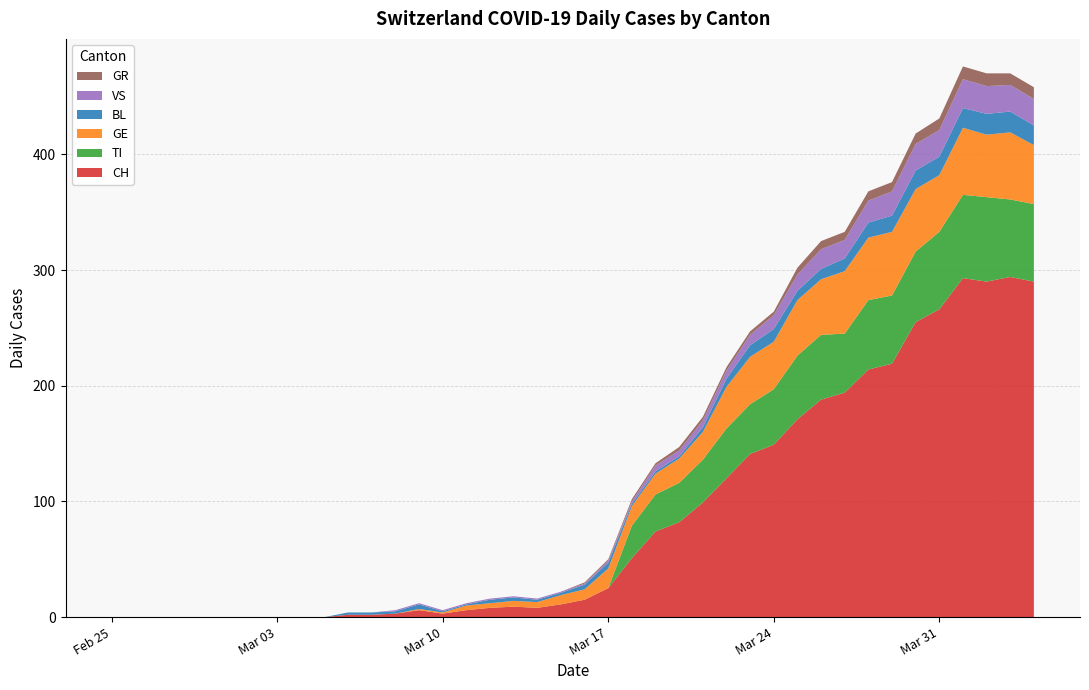

Reading left to right, extract all data points from this chart.

CH: 0	0	0	0	0	0	0	0	0	0	2	2	3	6	3	6	8	9	8	11	15	25	51	74	82	99	120	141	149	171	188	194	214	219	255	266	293	290	294	290
TI: 0	0	0	0	0	0	0	0	0	0	0	0	0	0	0	0	0	0	0	0	0	0	28	32	34	37	43	43	48	55	56	51	60	59	61	67	72	73	67	67
GE: 0	0	0	0	0	0	0	0	0	0	0	0	0	1	1	4	4	5	5	8	9	17	17	18	21	24	36	41	41	48	48	54	54	55	54	49	58	54	58	51
BL: 0	0	0	0	0	0	0	0	0	0	2	2	2	4	1	1	3	3	2	2	4	5	2	2	2	4	7	10	11	8	9	11	13	14	16	16	17	18	18	17
VS: 0	0	0	0	0	0	0	0	0	0	0	0	1	1	1	1	1	1	1	1	1	2	2	5	5	6	7	9	12	14	17	16	19	21	23	23	25	24	23	23
GR: 0	0	0	0	0	0	0	0	0	0	0	0	0	0	0	0	0	0	0	0	1	1	2	2	3	3	3	3	3	6	7	7	8	8	9	10	11	11	10	10